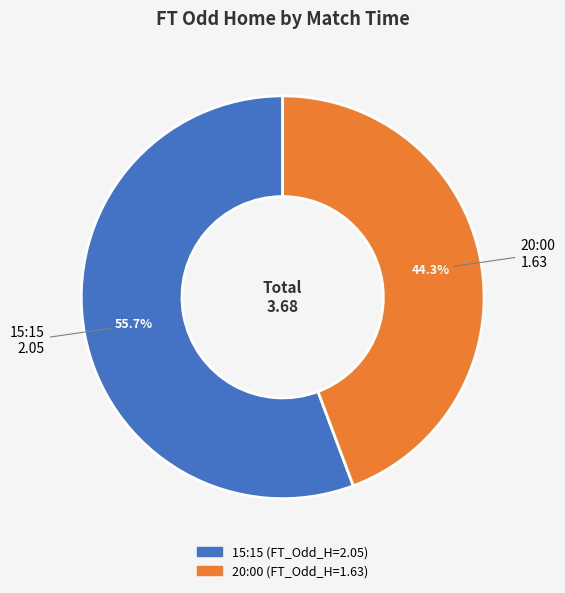

To the nearest percent, what is the average slice percentage?

50%